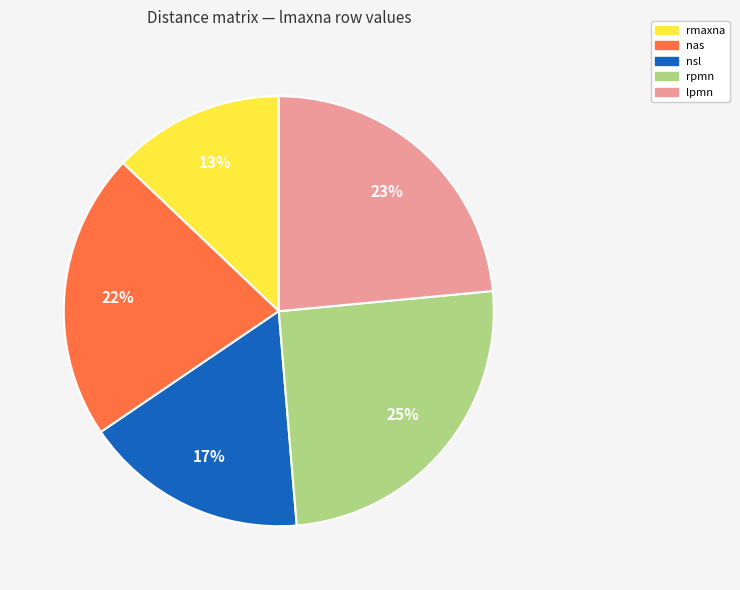

To the nearest percent, what is the average slice percentage?

20%